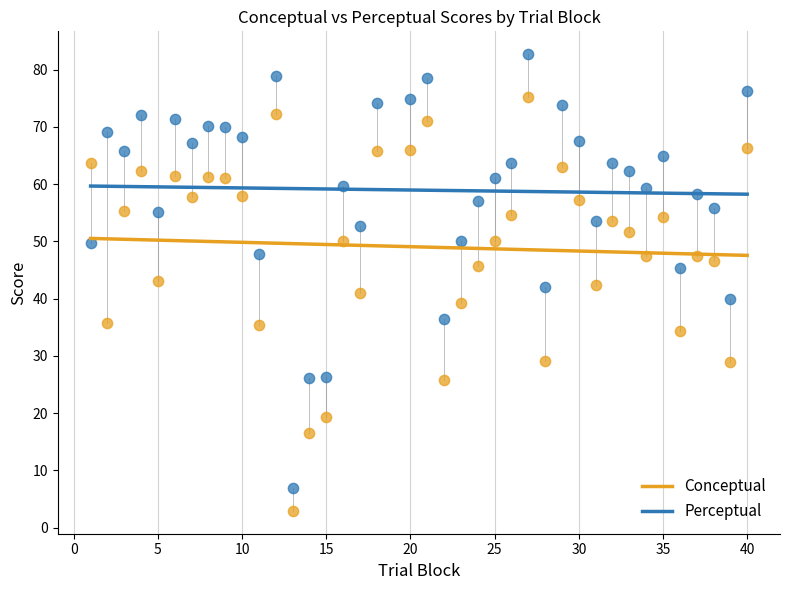

Which series contains the lowest Y value?

Conceptual